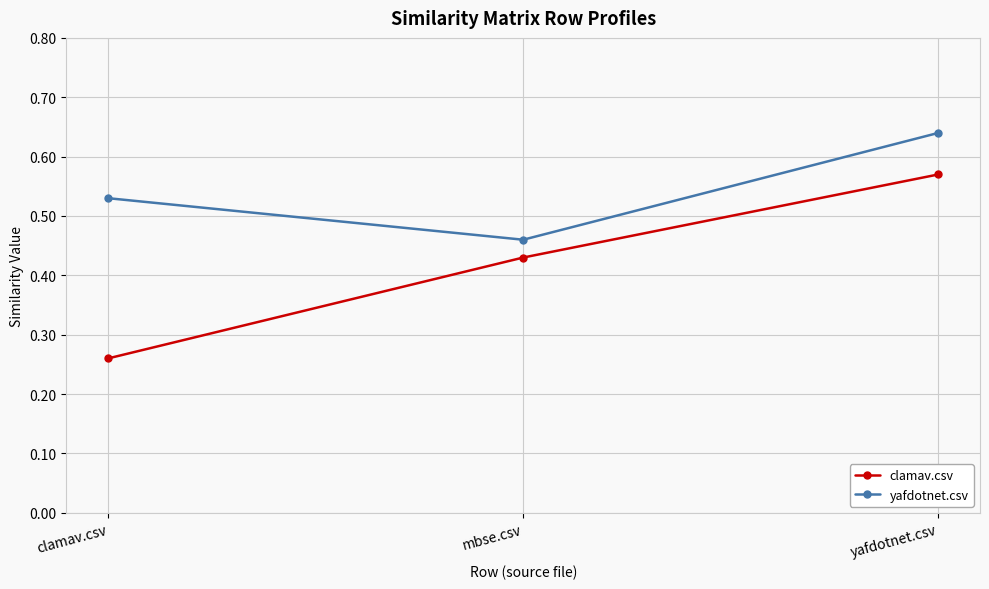

At which category is the sum across all series the highest?

yafdotnet.csv